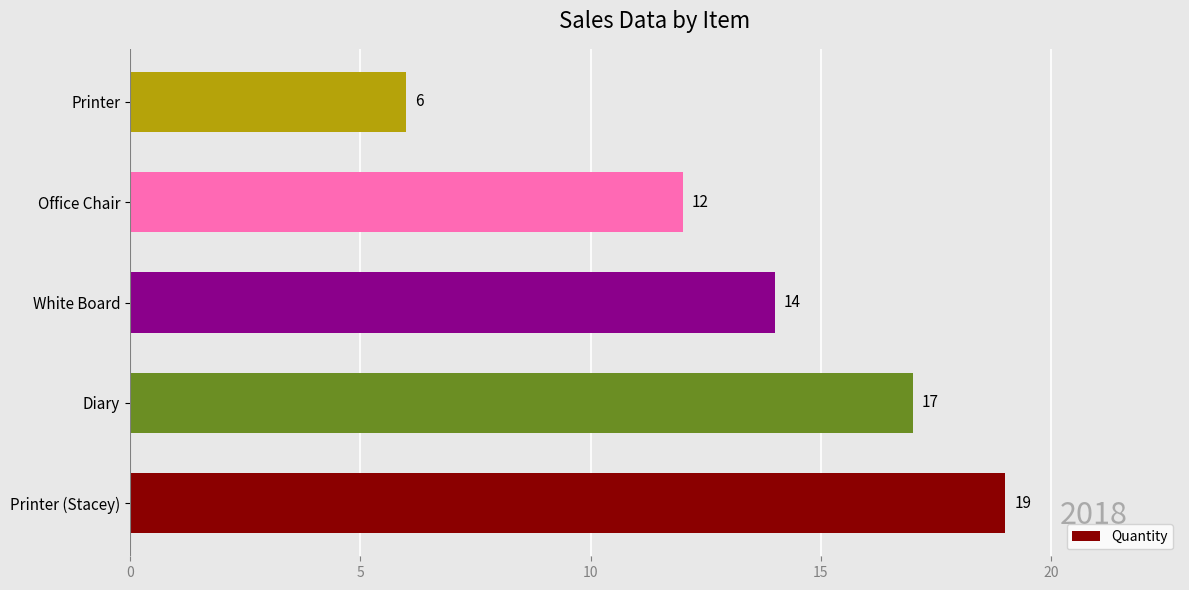

Reading bottom to top, list all the values displayed in this chart.

19	17	14	12	6